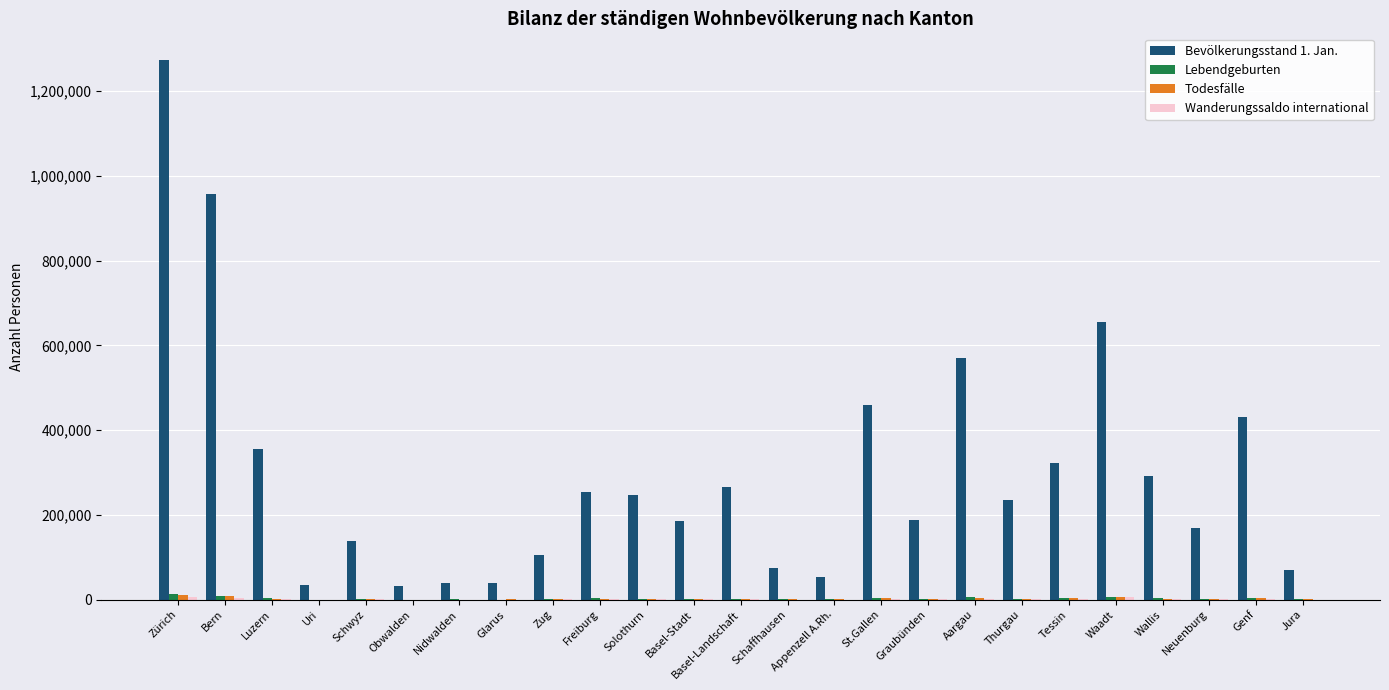

How many groups of bars are there?

25